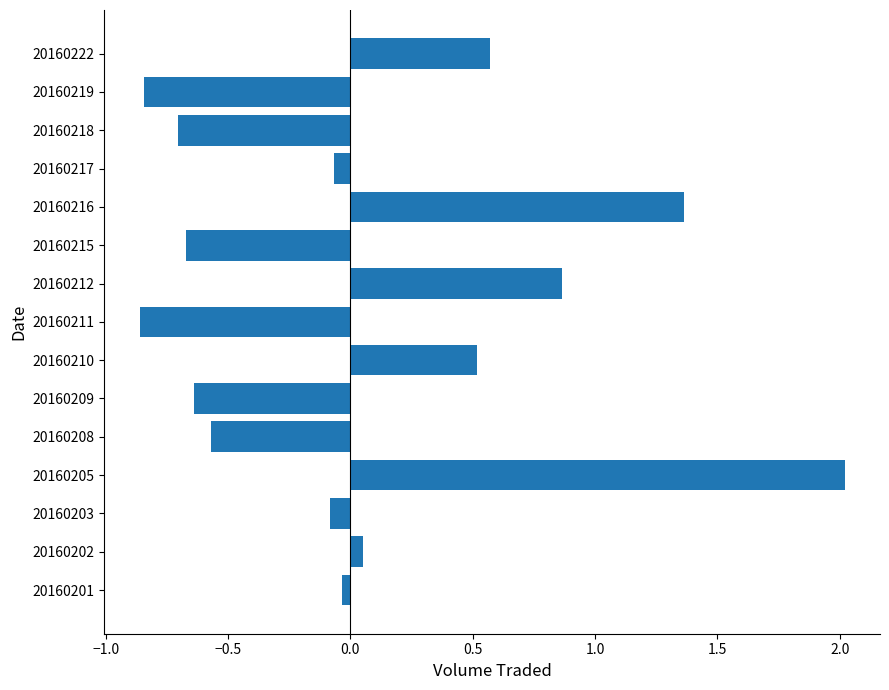

How many values are below zero?

9